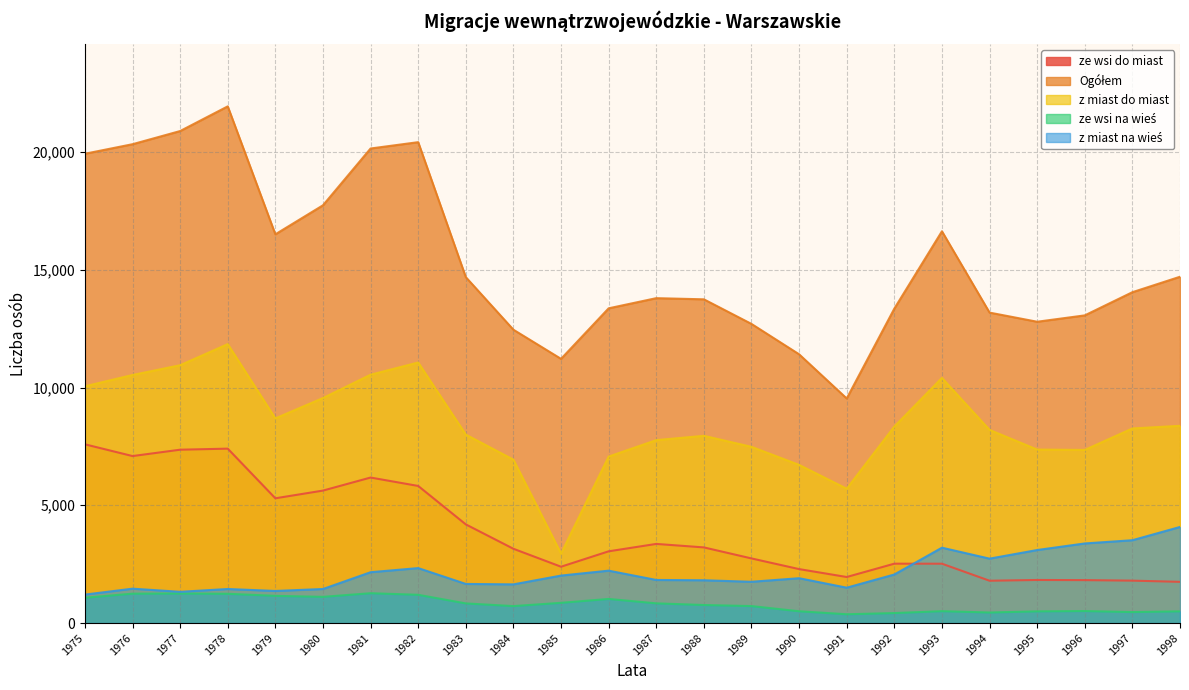

What is the difference between the ze wsi na wieś values at 1993 and 1976?

743